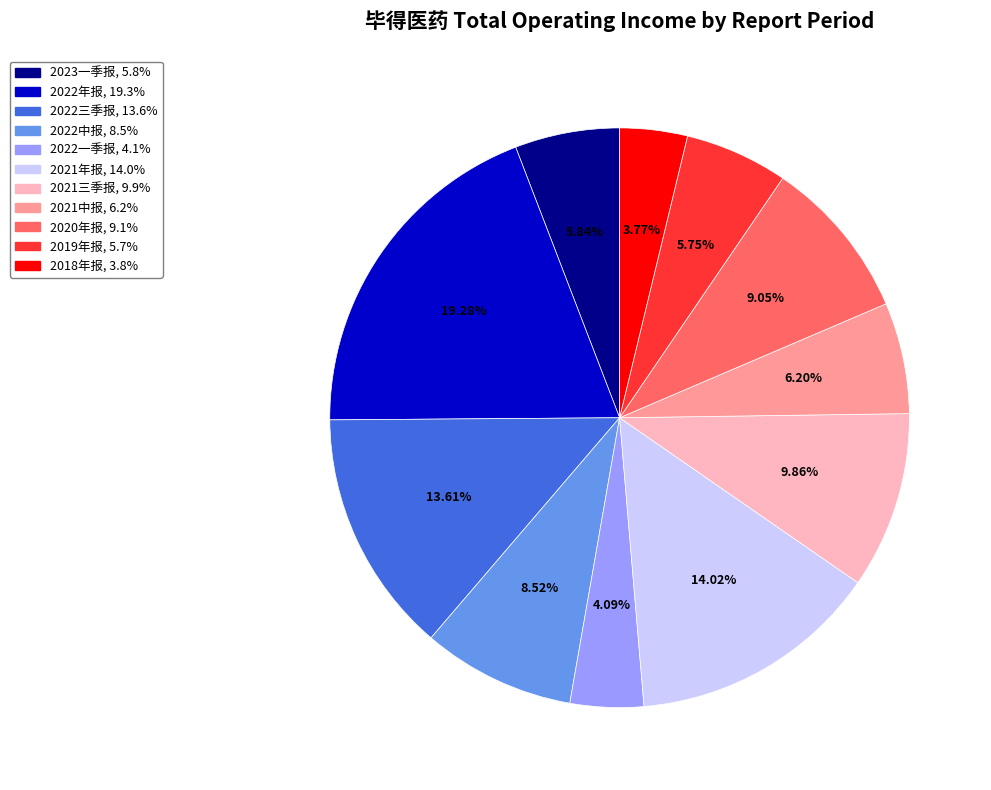

What portion of the pie excludes 2018年报?

96.2%